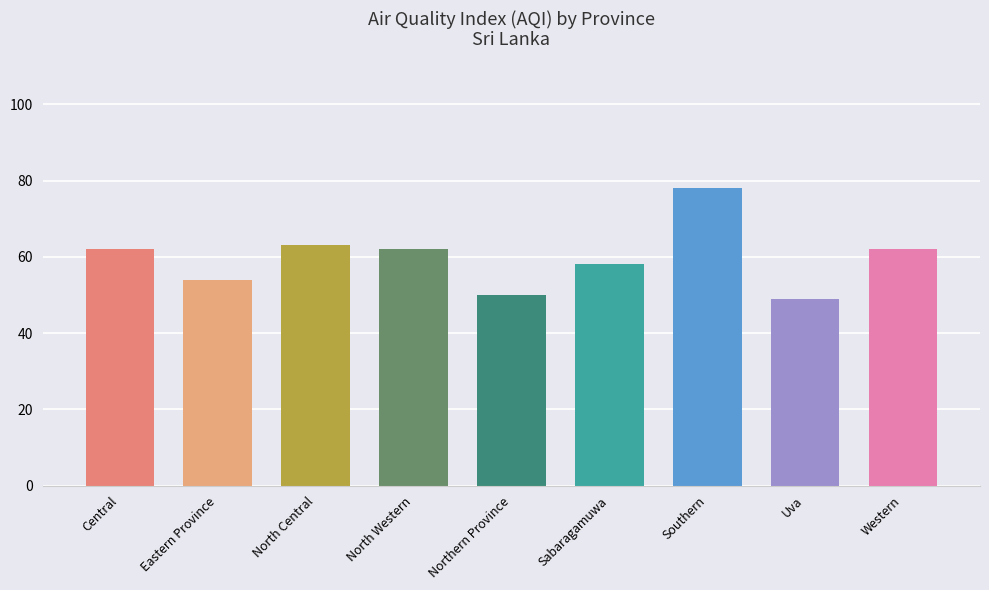

Reading right to left, extract all data points from this chart.

62	49	78	58	50	62	63	54	62